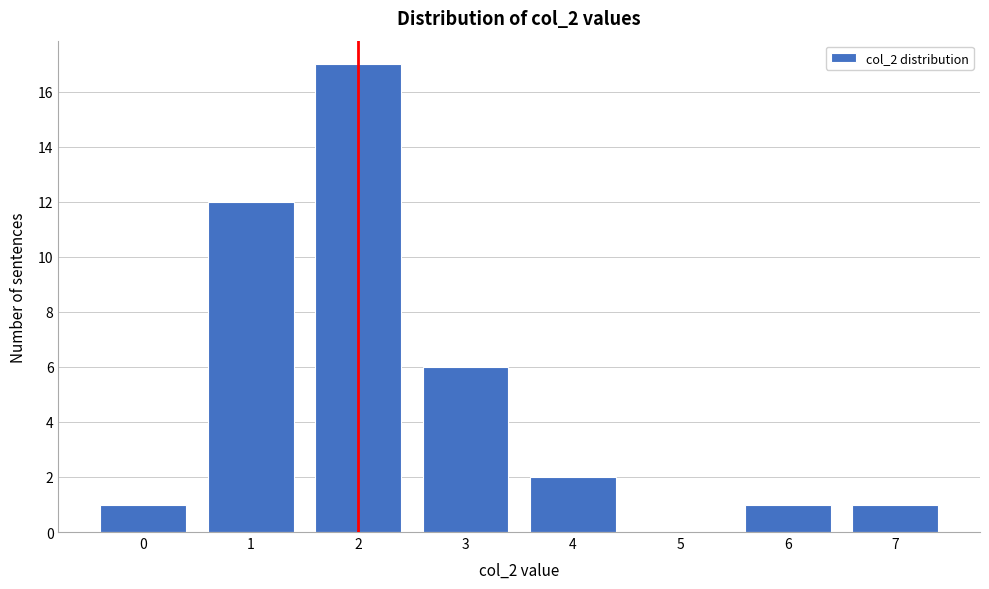

Reading left to right, what are all the values shown in this chart?

0=1	1=12	2=17	3=6	4=2	5=0	6=1	7=1